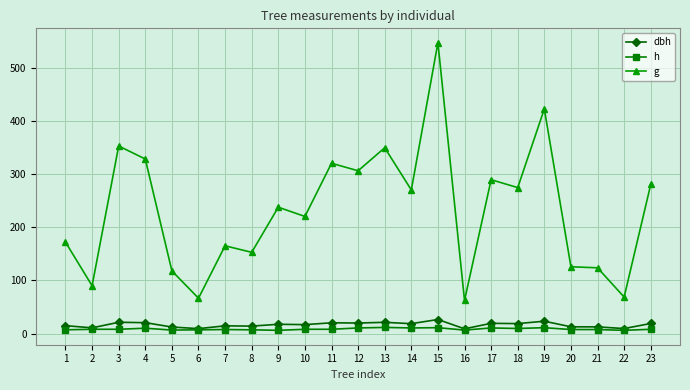

What is the maximum value shown in the chart?

547.4